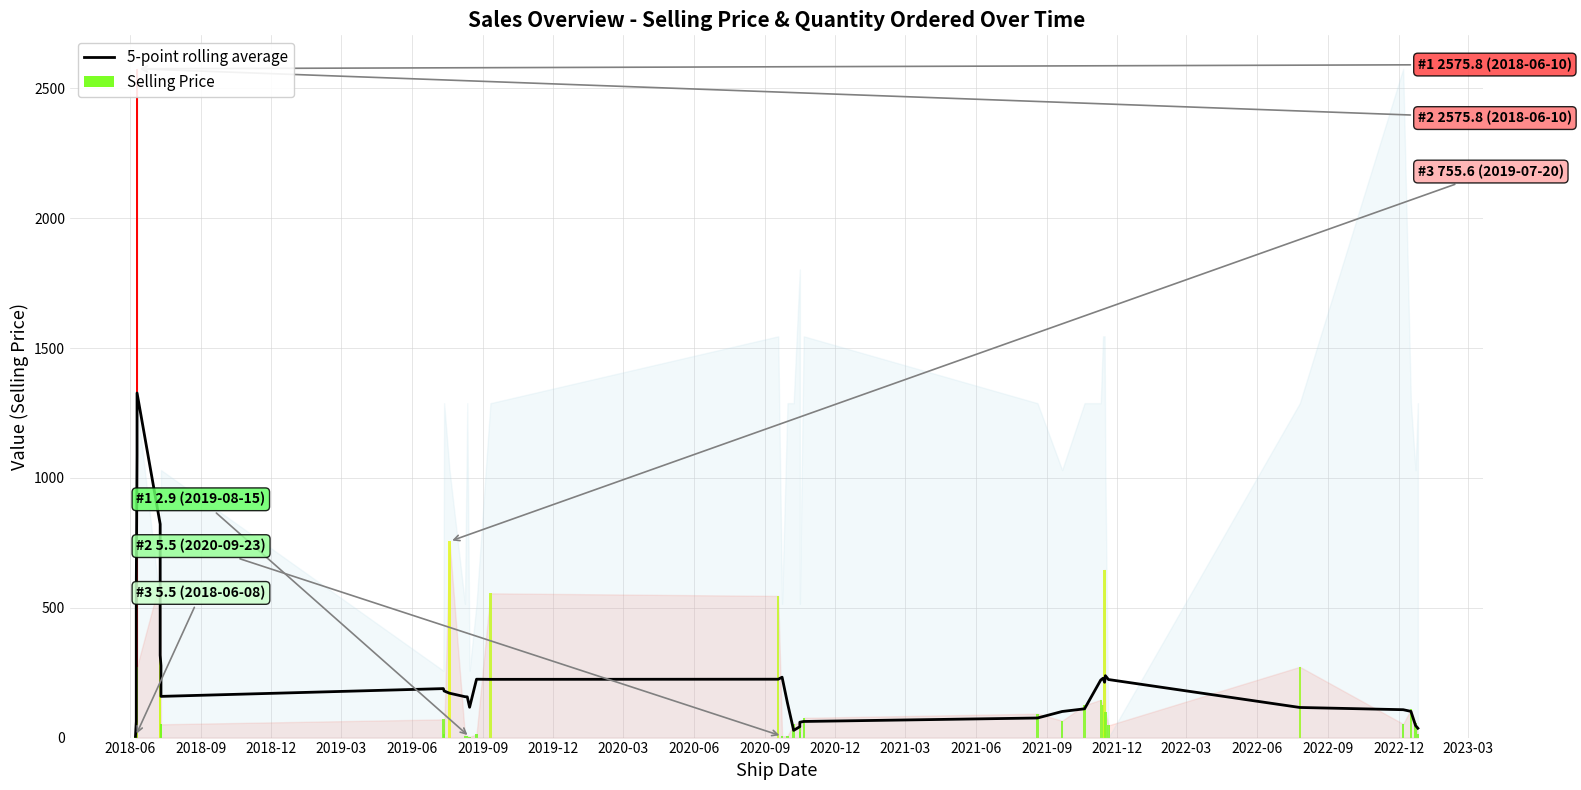

Which label corresponds to the smallest value in the chart?

2018-06